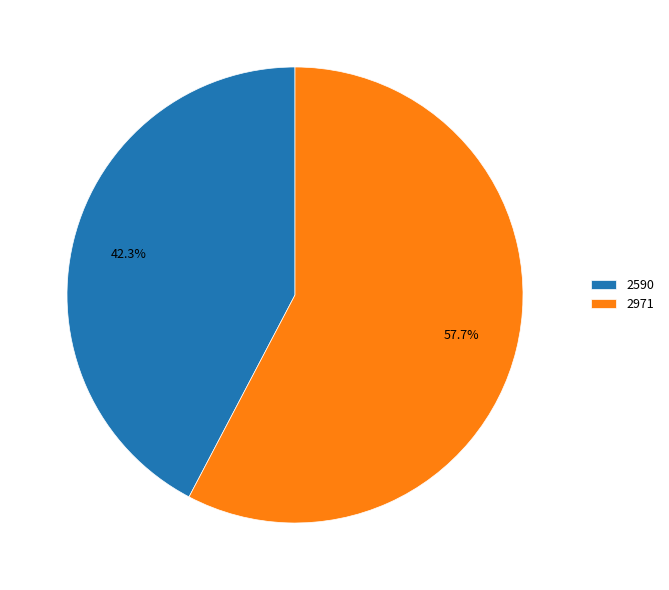

To the nearest percent, what is the combined percentage of 2590 and 2971?

100%